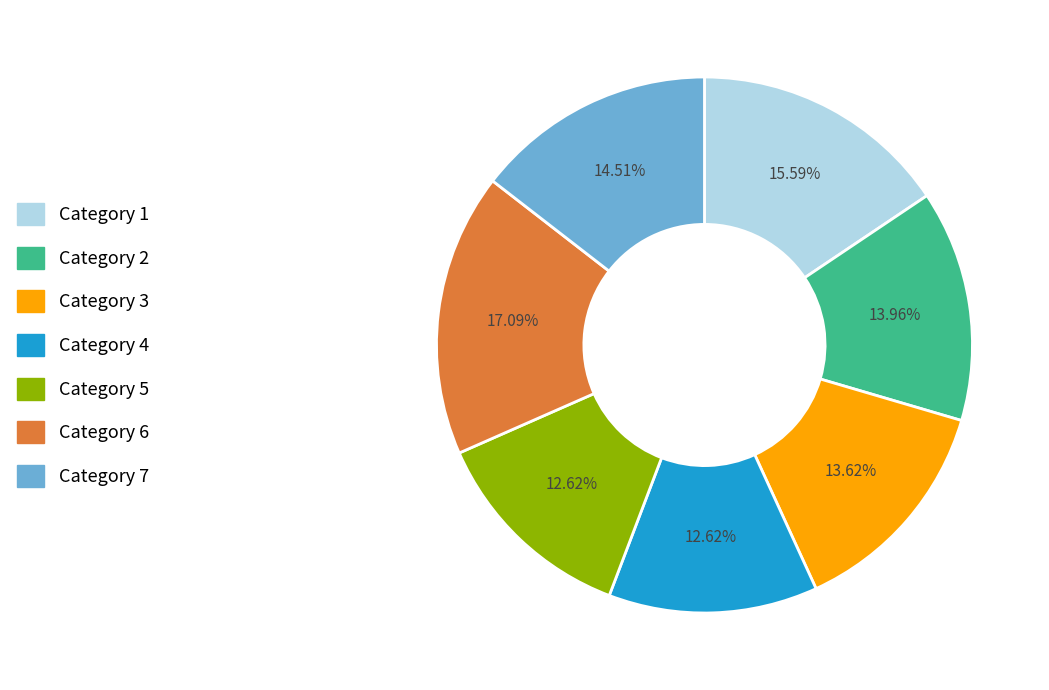

Is the sum of Category 5 and Category 3 greater than half?

No